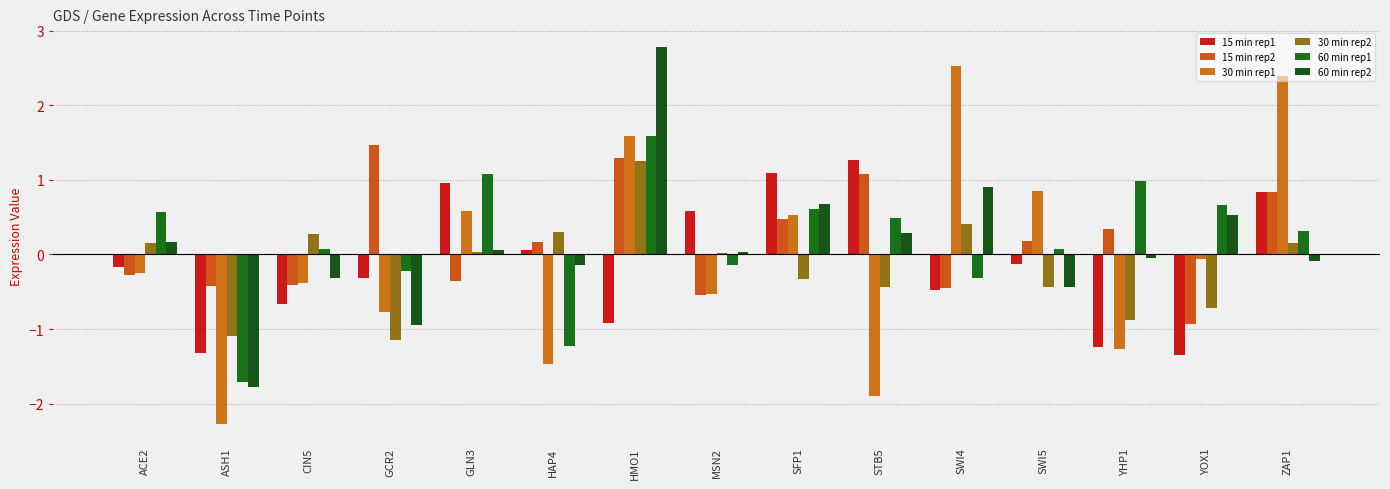

Between ASH1 and HAP4, which series saw the biggest shift?

60 min rep2